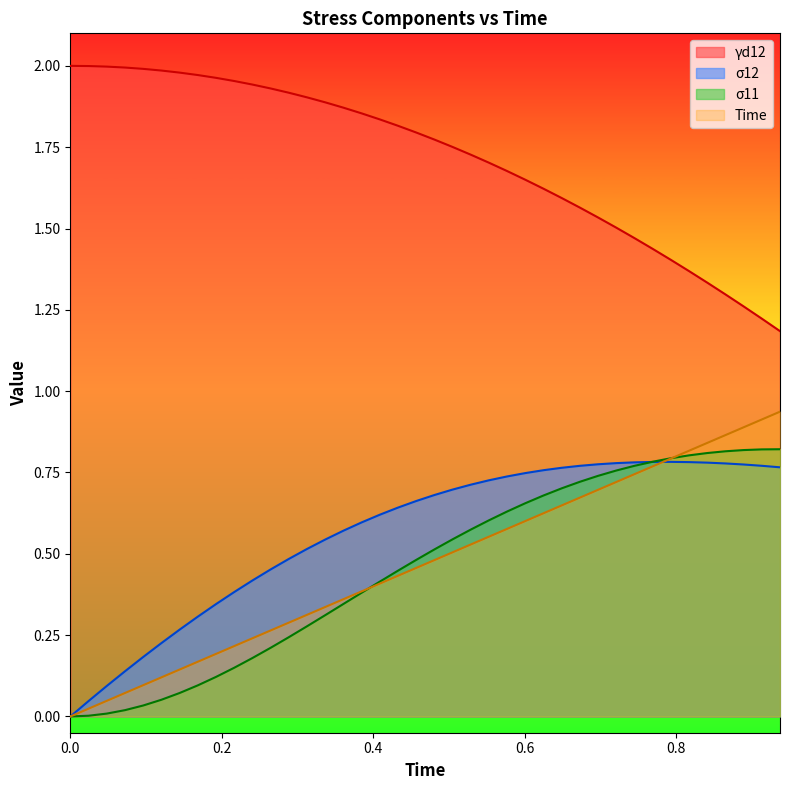

True or false: Time and γd12 intersect in this chart.

False